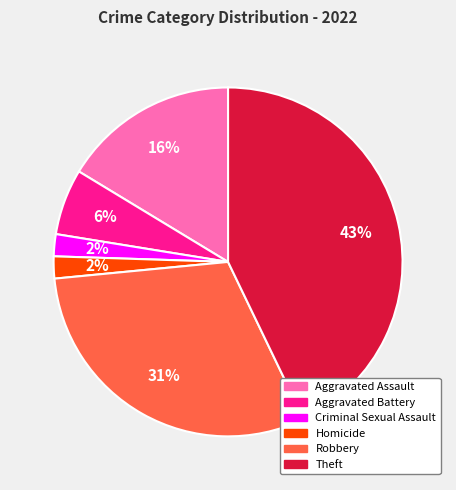

To the nearest percent, what is the difference between the largest and smallest slice percentages?

41%